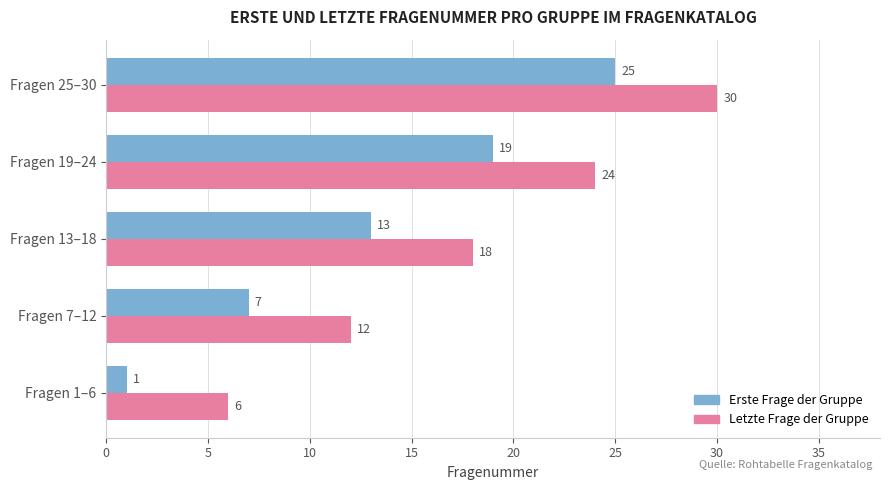

The Erste Frage der Gruppe series shows 9 at Fragen 7–12. True or false?

False